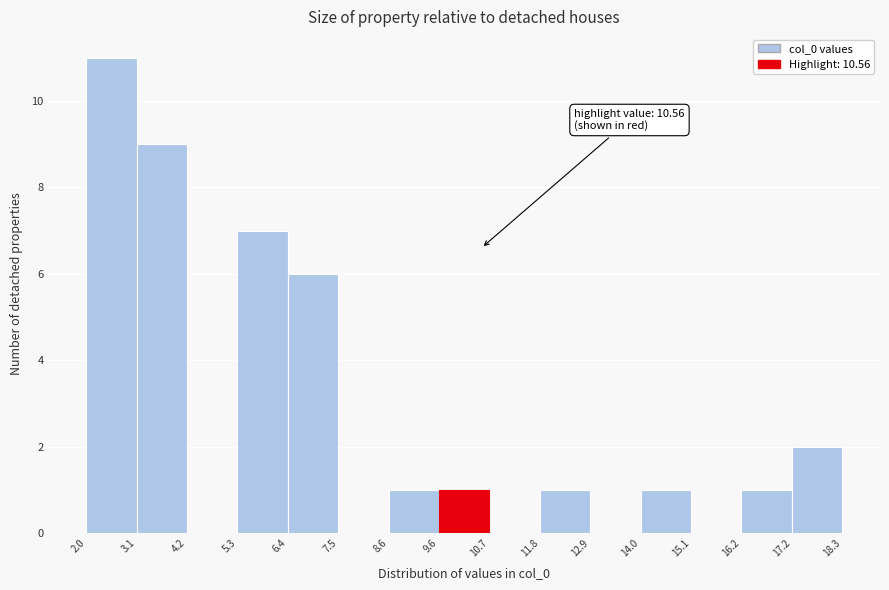

Over which range of the x-axis is the bar tallest?

2.0 to 3.1